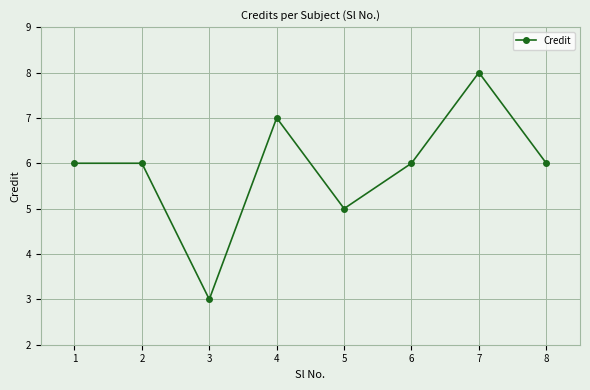

How many values are between 6 and 7?

5